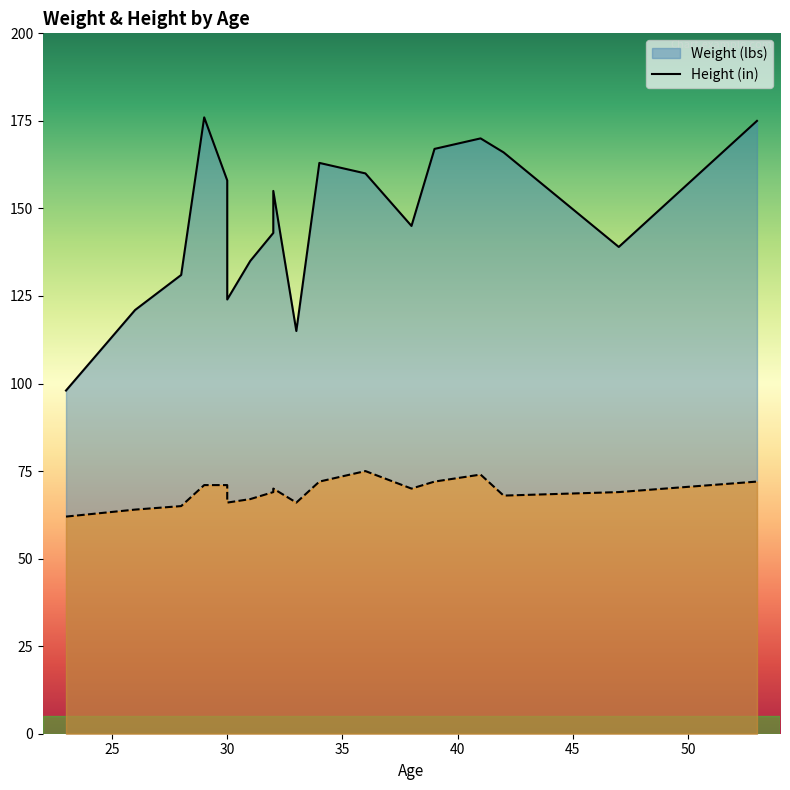

What is the highest value of the Weight (lbs) series?

176